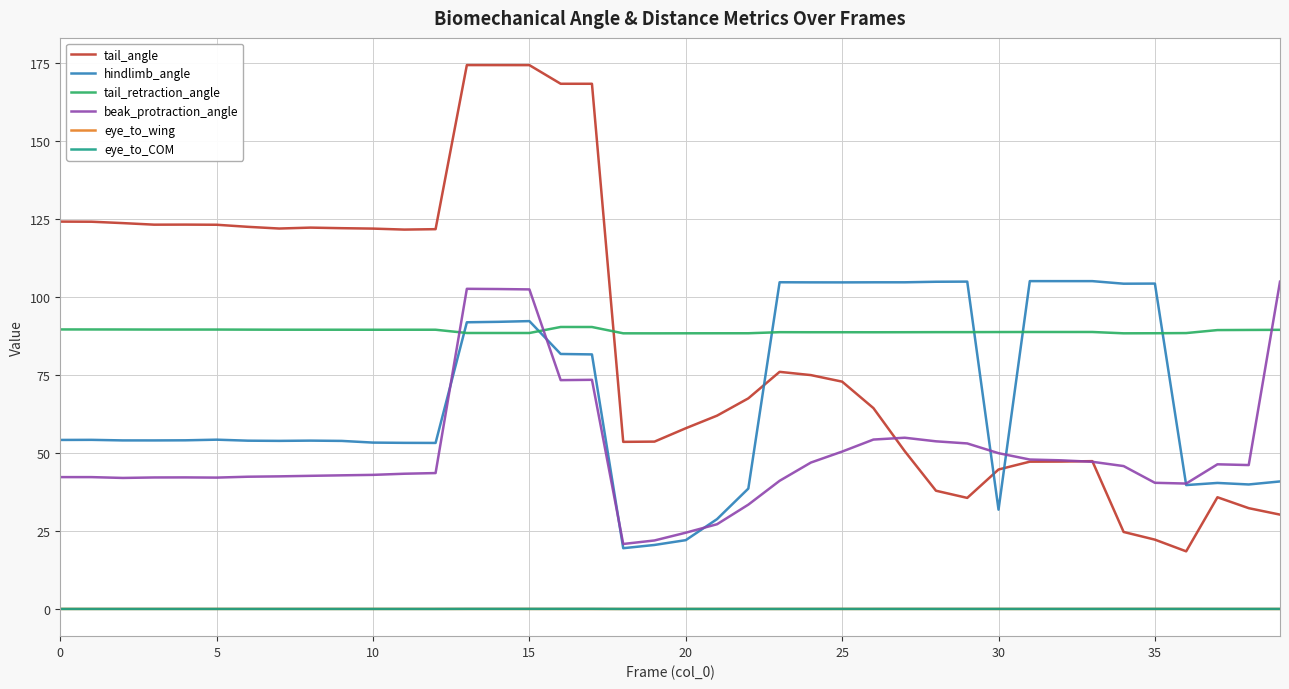

Which series has the widest spread of values?

tail_angle